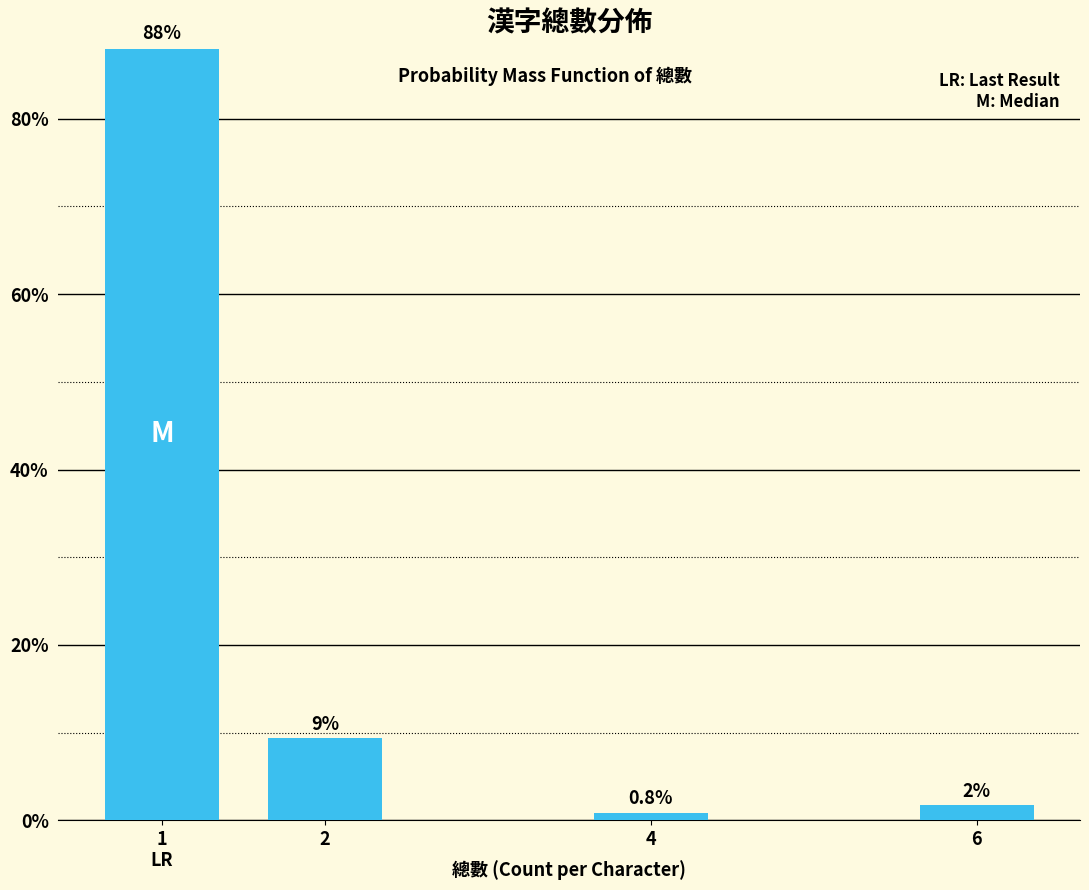

Reading right to left, list all the values displayed in this chart.

6=1.7	4=0.8	2=9.3	1=88.1